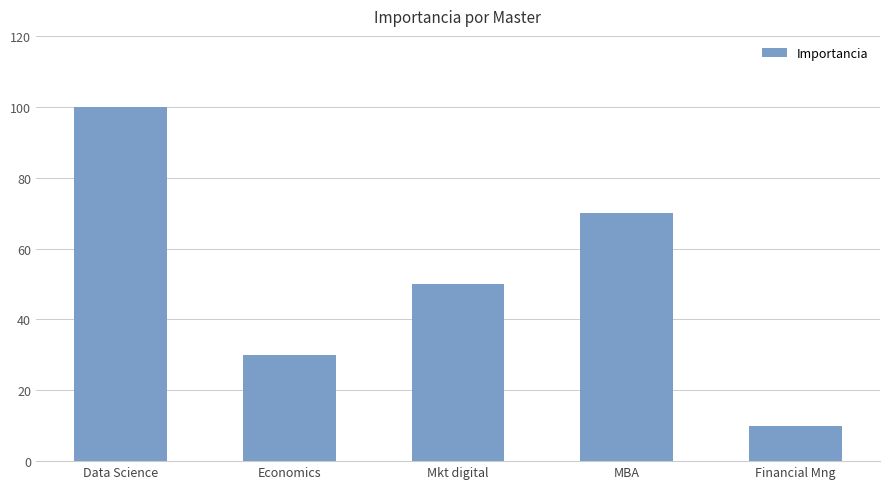

Approximately how many times larger is the value at Economics compared to Mkt digital?

0.6